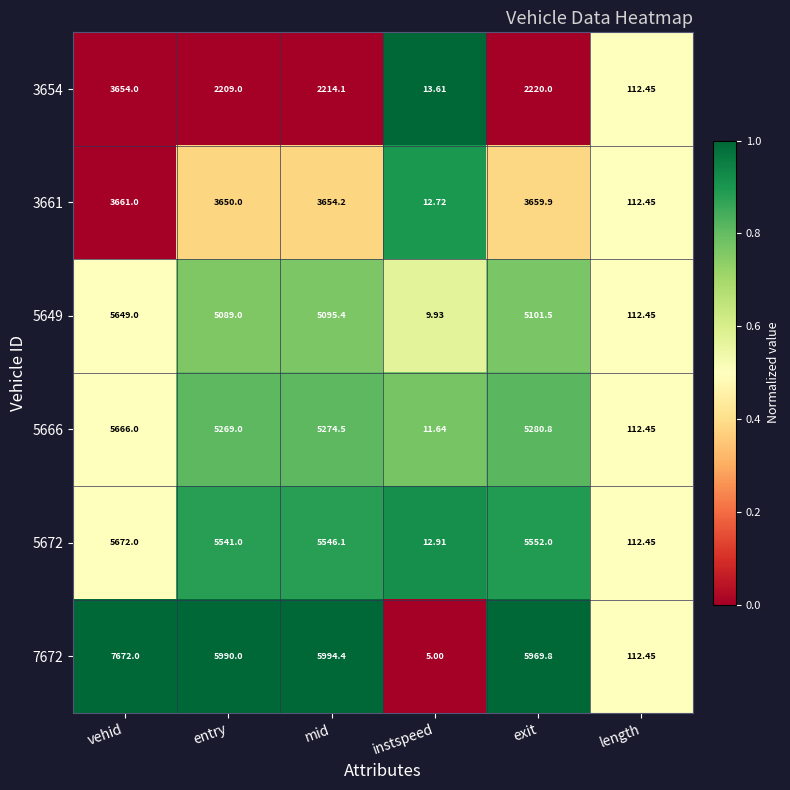

At which category does the chart reach its minimum across all series?

instspeed